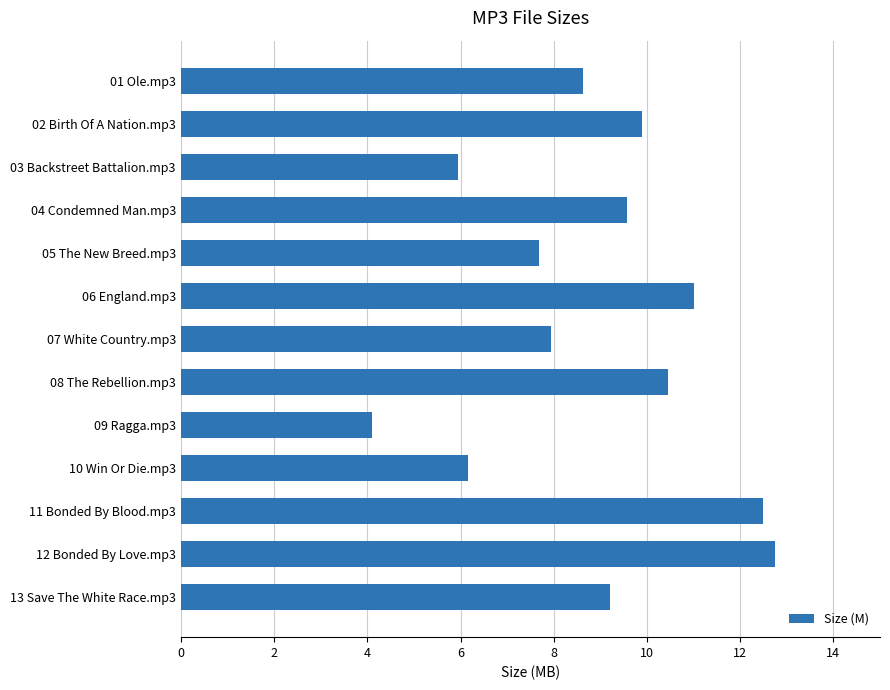

The chart shows a value of 5.1 at 12 Bonded By Love.mp3. True or false?

False